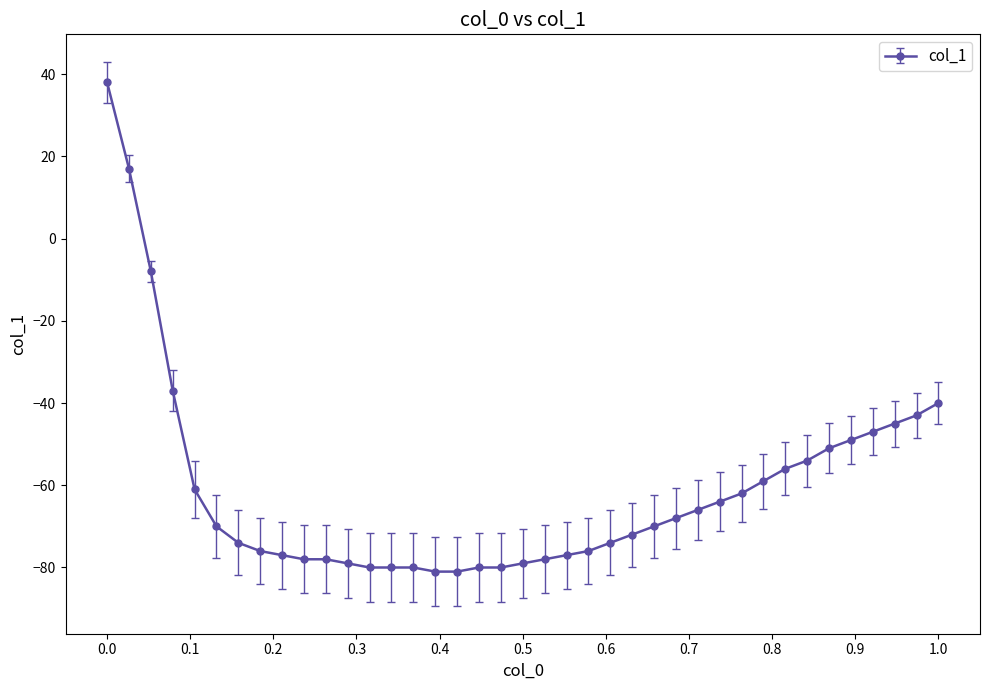

How many positive values are there?

2